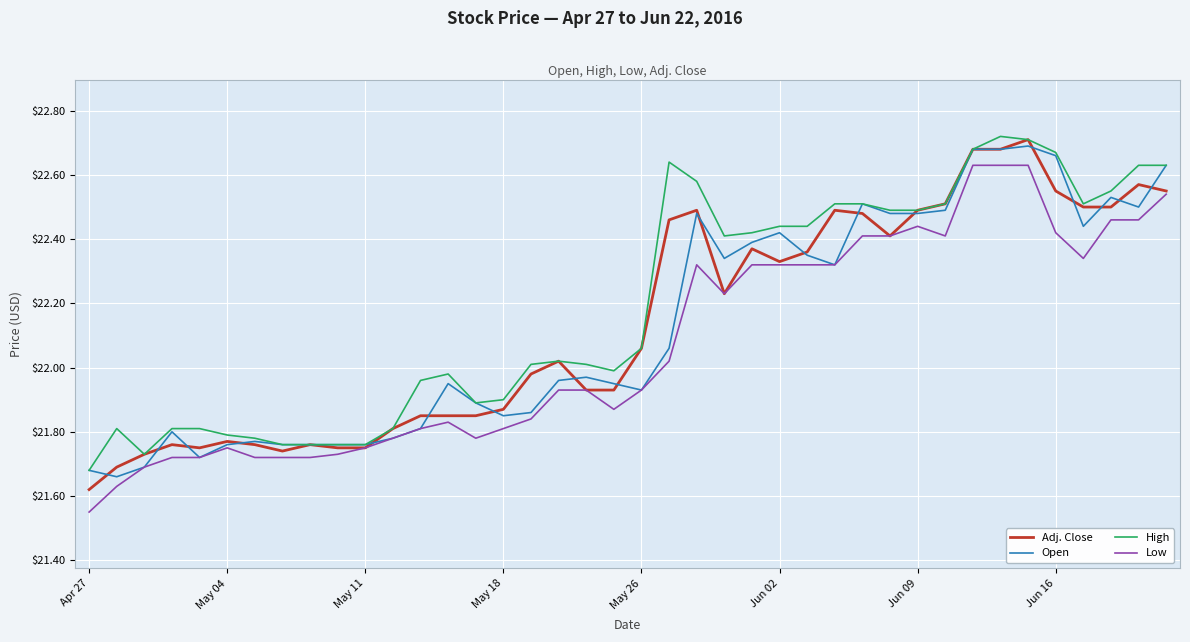

Is this an area chart (filled region under the line)?

No